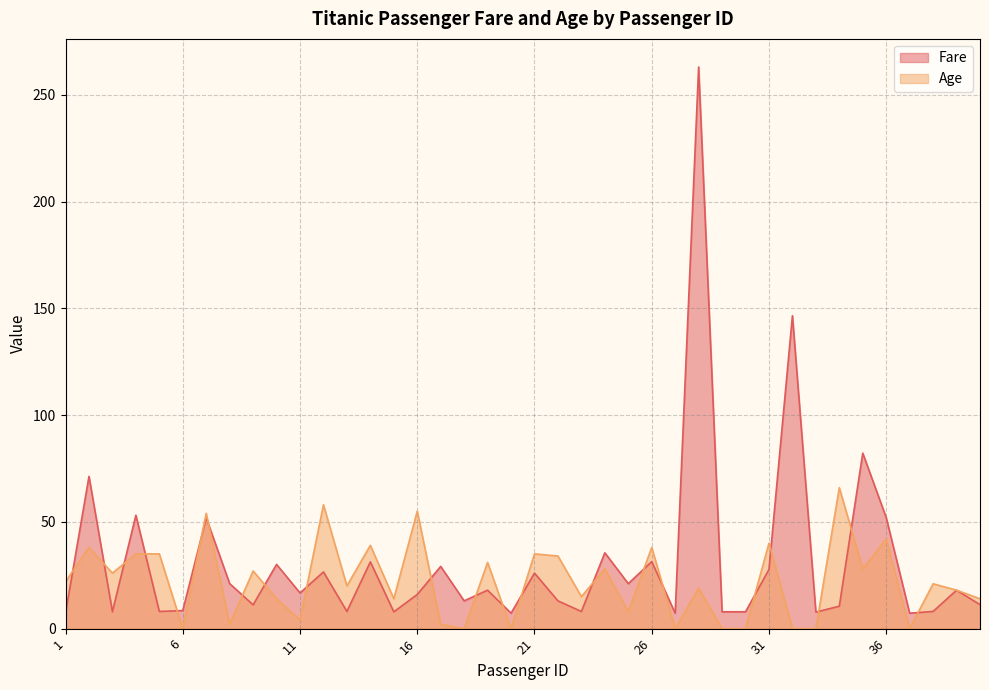

What is the difference between the maximum and second lowest values in the Fare series?

255.8